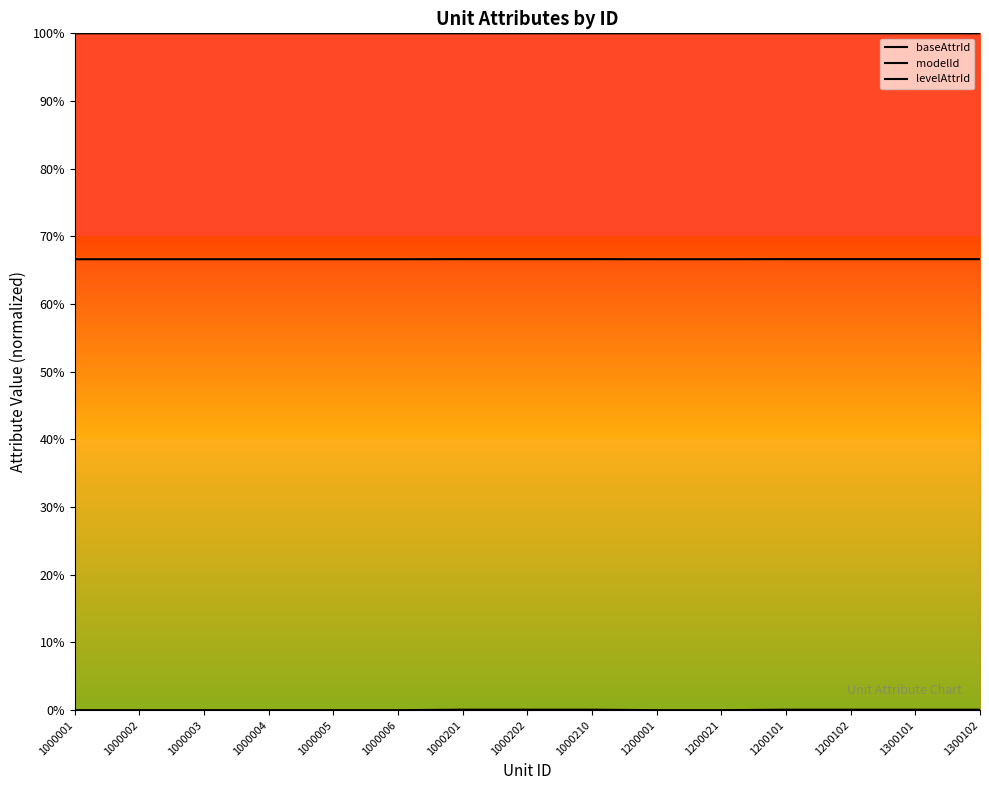

The value of modelId at 1000202 is 100.0. True or false?

True